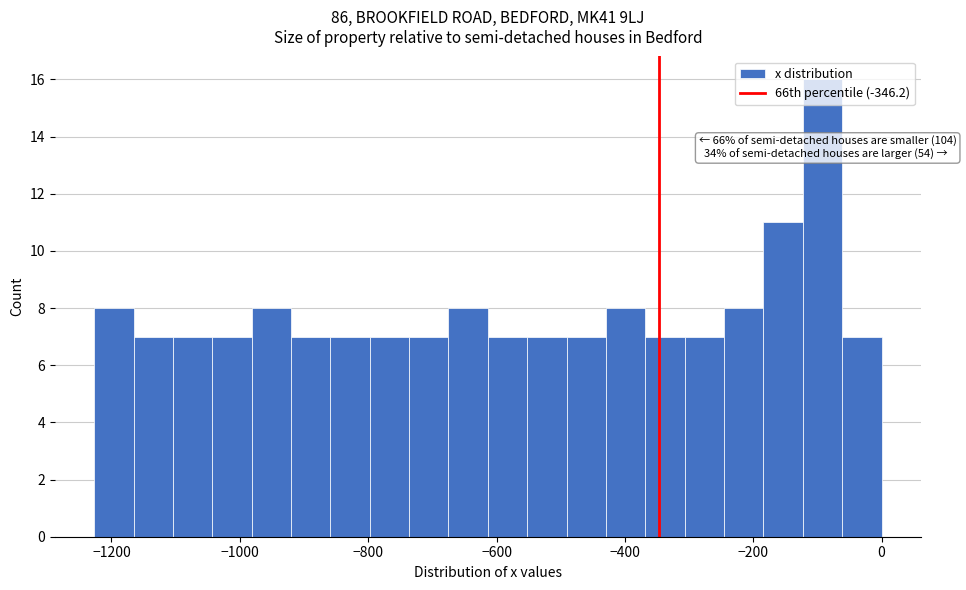

Read against the x-axis, roughly where is the centre of the tallest bar?

-100